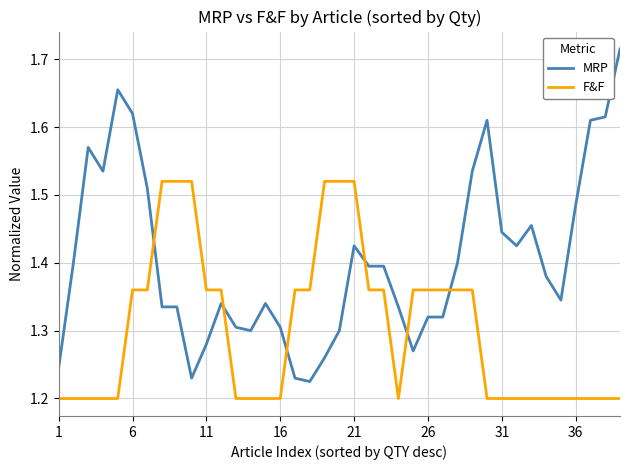

Which series ends up on top after the final intersection of MRP and F&F?

MRP